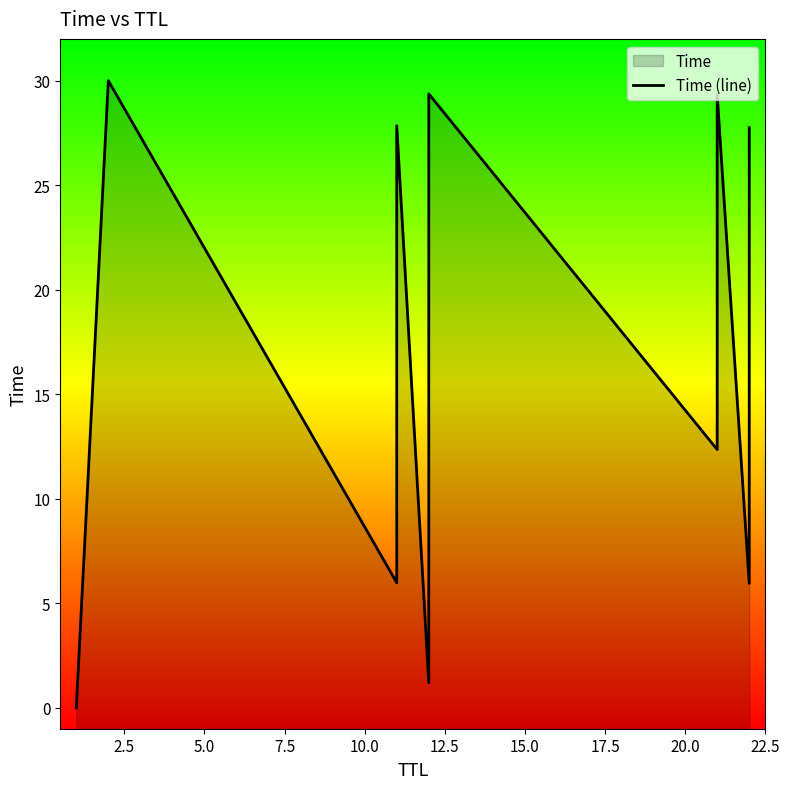

True or false: the data has more than 1 interior local peaks.

True